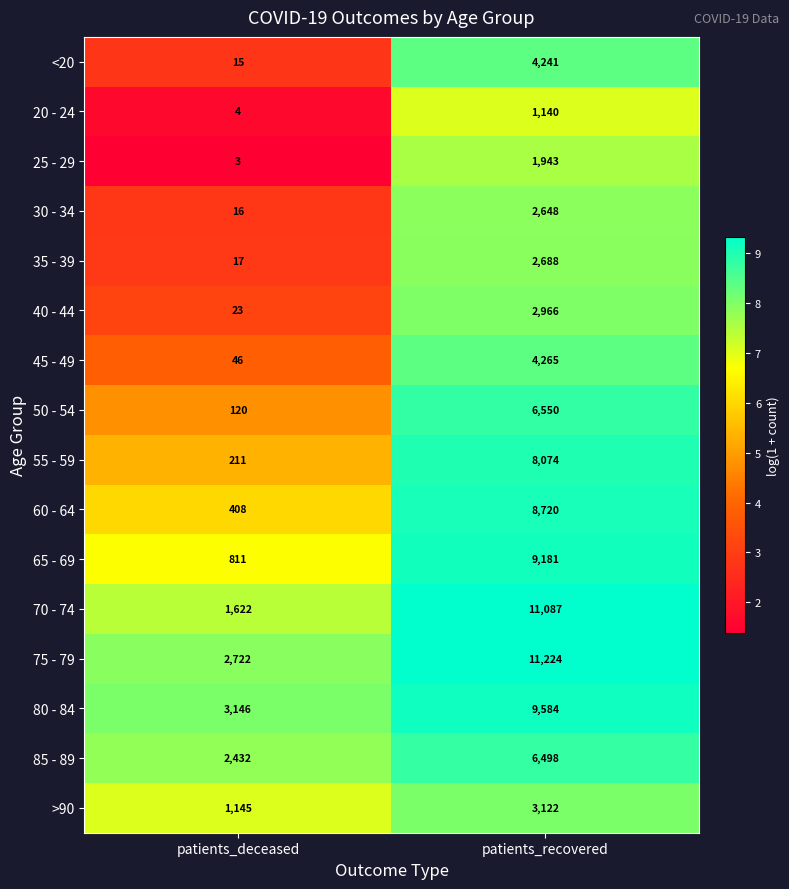

How many categories are shown in the chart?

2